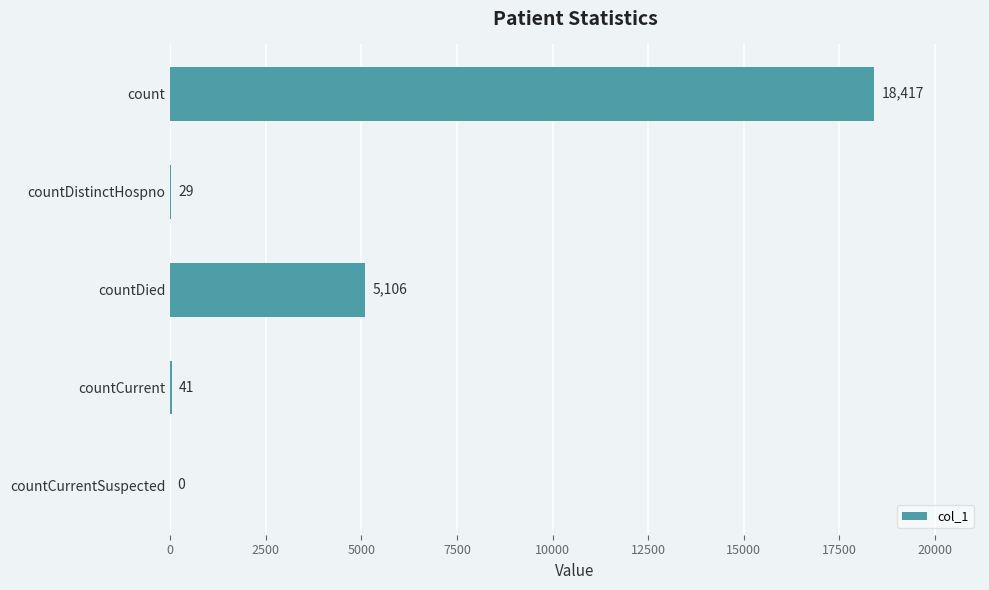

What is the ratio of the value at countDistinctHospno to the value at countCurrent?

0.7